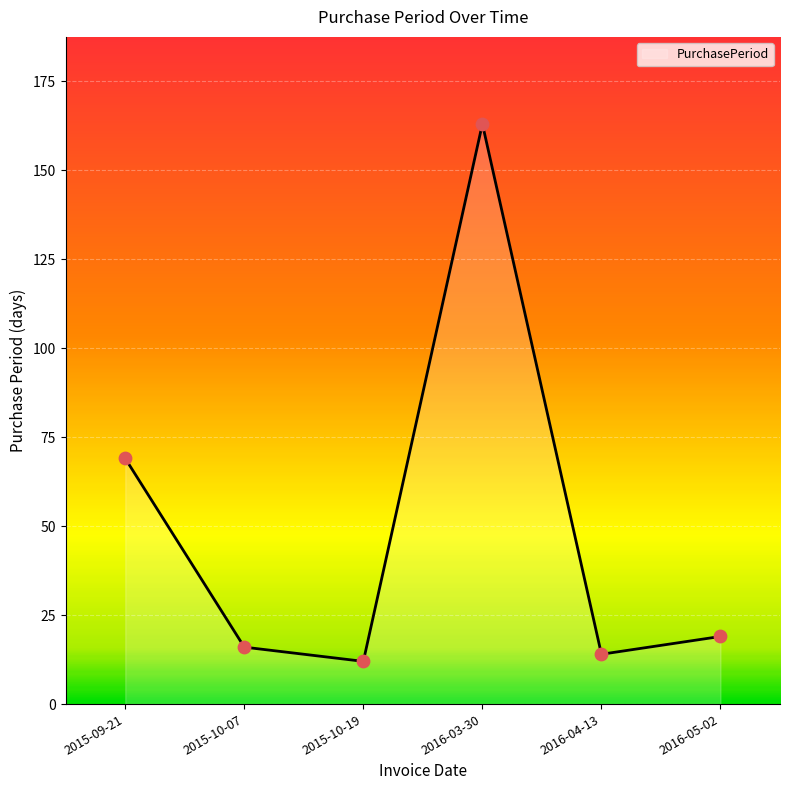

What is the change in value from 2015-10-19 to 2016-03-30?

+151